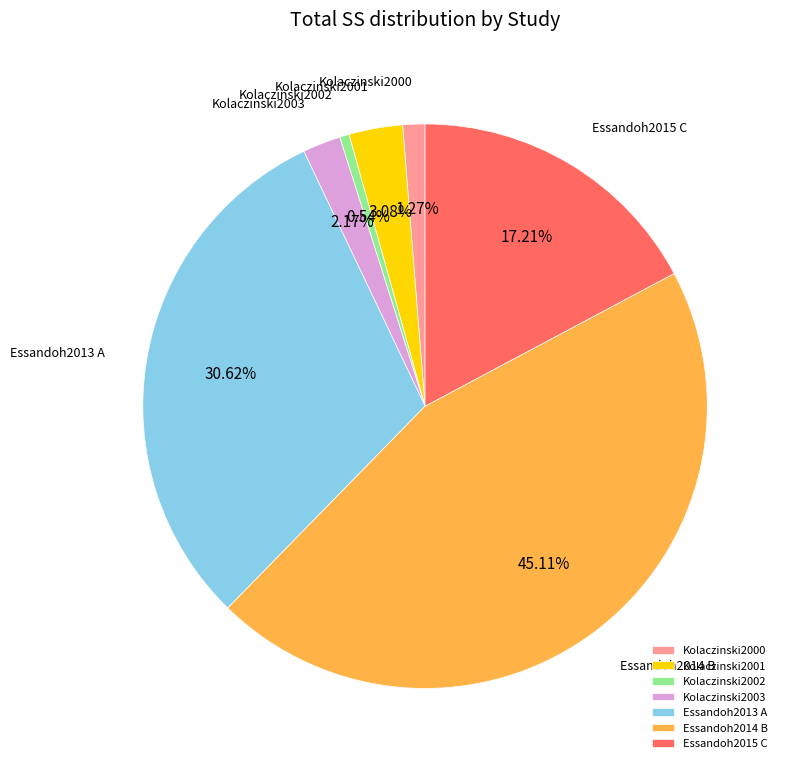

To the nearest percent, what percentage of the pie is Kolaczinski2001?

3%